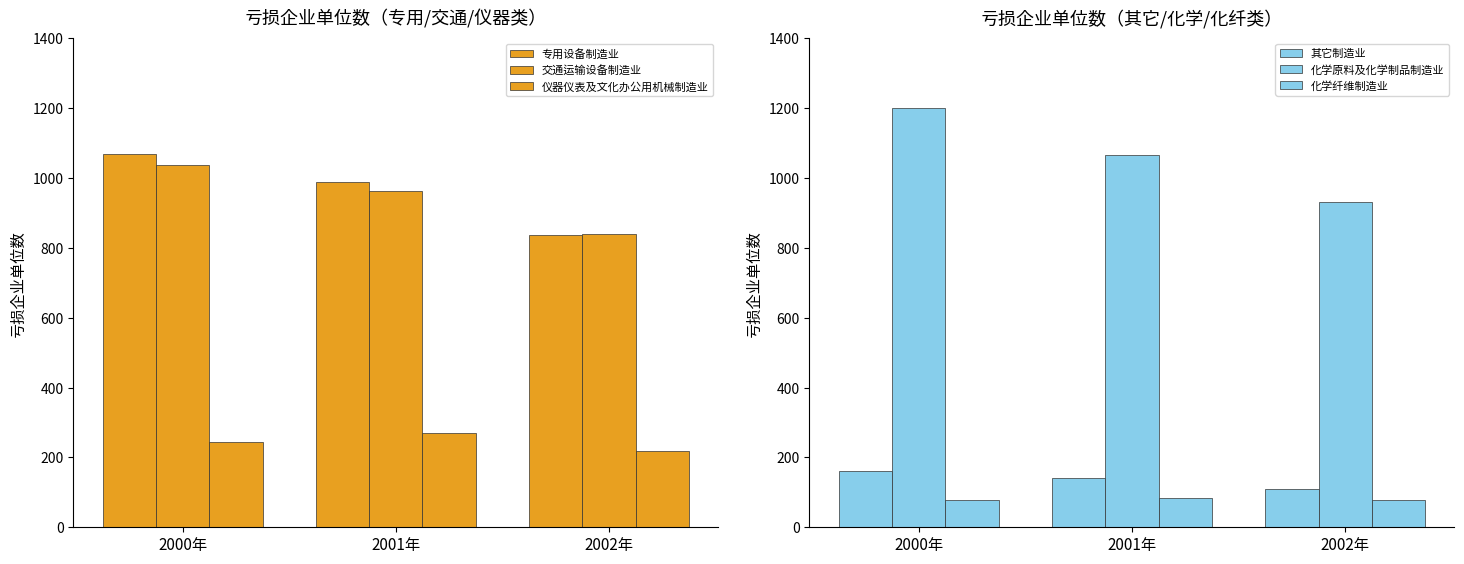

At 2001年, list the series in order from smallest to largest.

化学纤维制造业, 其它制造业, 仪器仪表及文化办公用机械制造业, 交通运输设备制造业, 专用设备制造业, 化学原料及化学制品制造业